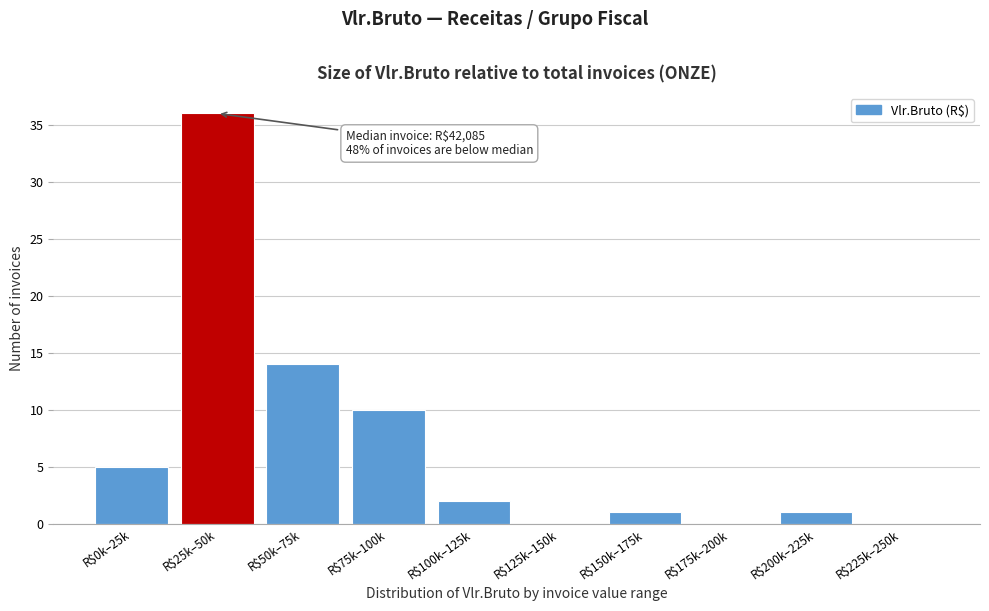

Is it true that the value at R$175k–200k is 20?

False